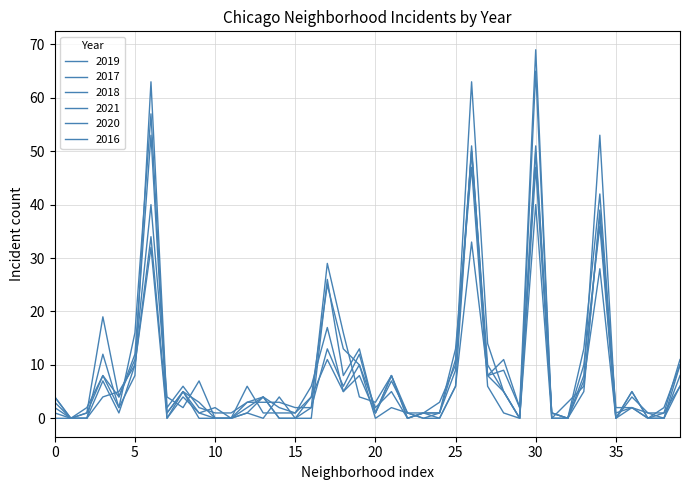

Reading left to right, transcribe all the data shown in this chart.

2019: 1	0	1	19	4	12	53	0	5	0	0	0	1	0	4	0	0	26	8	13	1	8	0	1	3	10	63	14	5	0	65	0	0	8	53	0	5	0	1	6
2017: 3	0	0	7	1	10	32	0	4	1	0	0	3	4	0	0	2	29	16	4	3	8	1	1	1	9	50	8	11	2	51	1	0	10	36	0	2	1	0	8
2018: 4	0	0	12	2	16	57	1	5	3	0	0	1	4	2	1	6	17	5	10	2	5	0	1	0	6	33	8	9	2	69	0	3	6	38	0	5	0	2	10
2021: 0	0	1	8	2	8	63	2	6	2	1	1	3	3	3	2	2	13	6	12	1	8	0	1	1	13	47	6	1	0	50	1	0	5	39	2	2	0	0	6
2020: 4	0	0	4	5	10	34	1	5	1	2	0	2	4	0	0	4	25	13	10	0	2	1	0	1	11	50	10	5	0	47	1	0	7	28	0	4	1	1	11
2016: 2	0	2	8	4	11	40	4	2	7	0	0	6	1	1	1	4	11	5	8	1	7	1	0	0	6	51	8	5	0	40	0	0	13	42	1	2	0	0	10